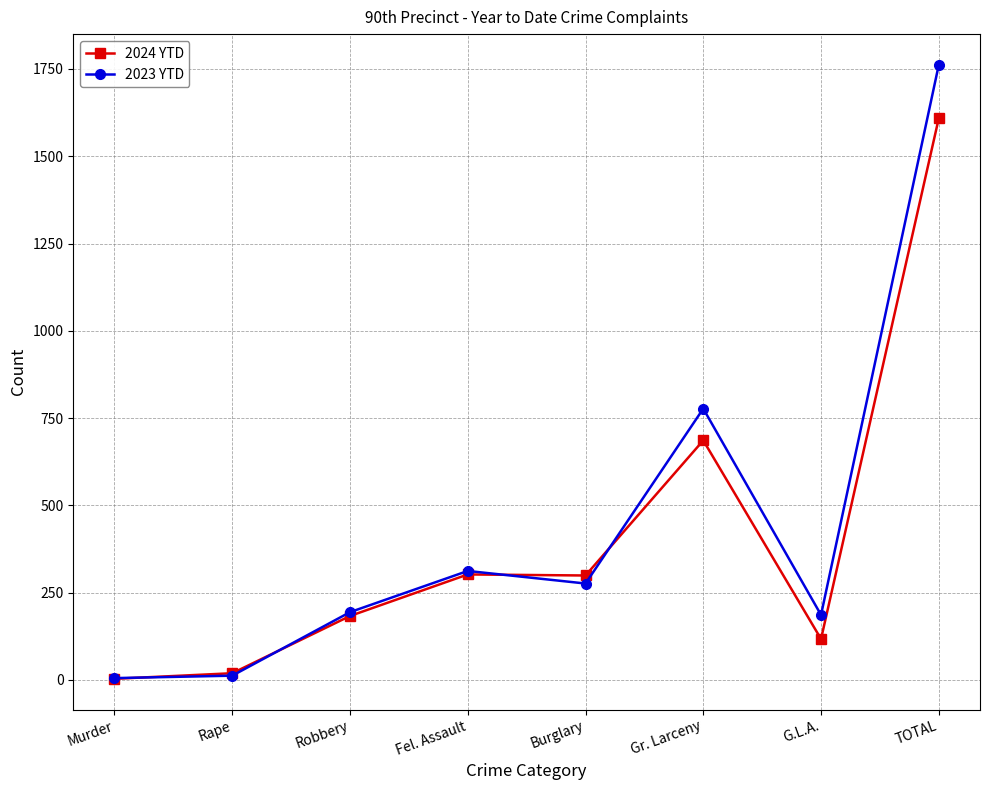

Which series changed the most between Murder and Burglary?

2024 YTD